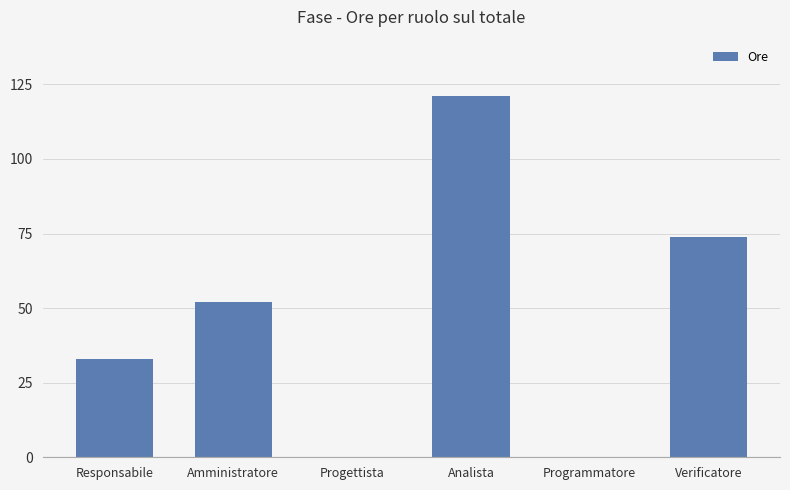

The value at Programmatore is -68. True or false?

False